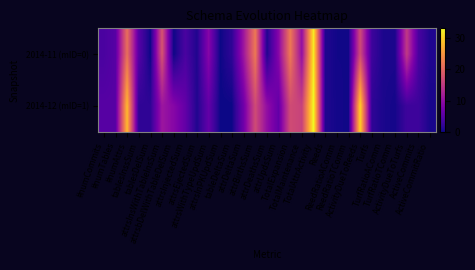

How many data points does each series have?

29